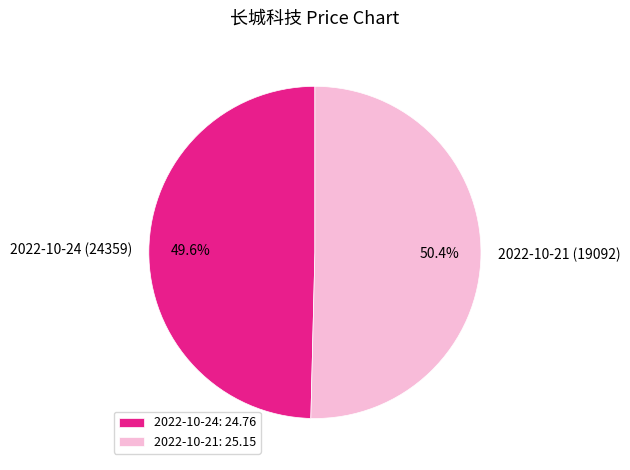

The 2022-10-24 (24359) slice represents 56% of the pie. True or false?

False